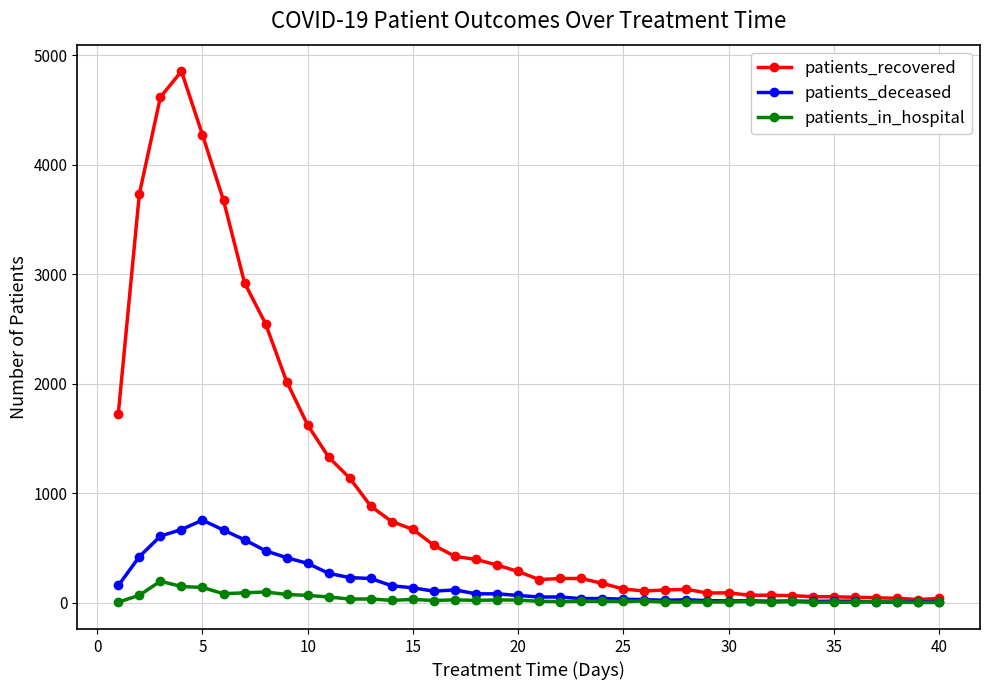

Which series has the largest total across all categories?

patients_recovered